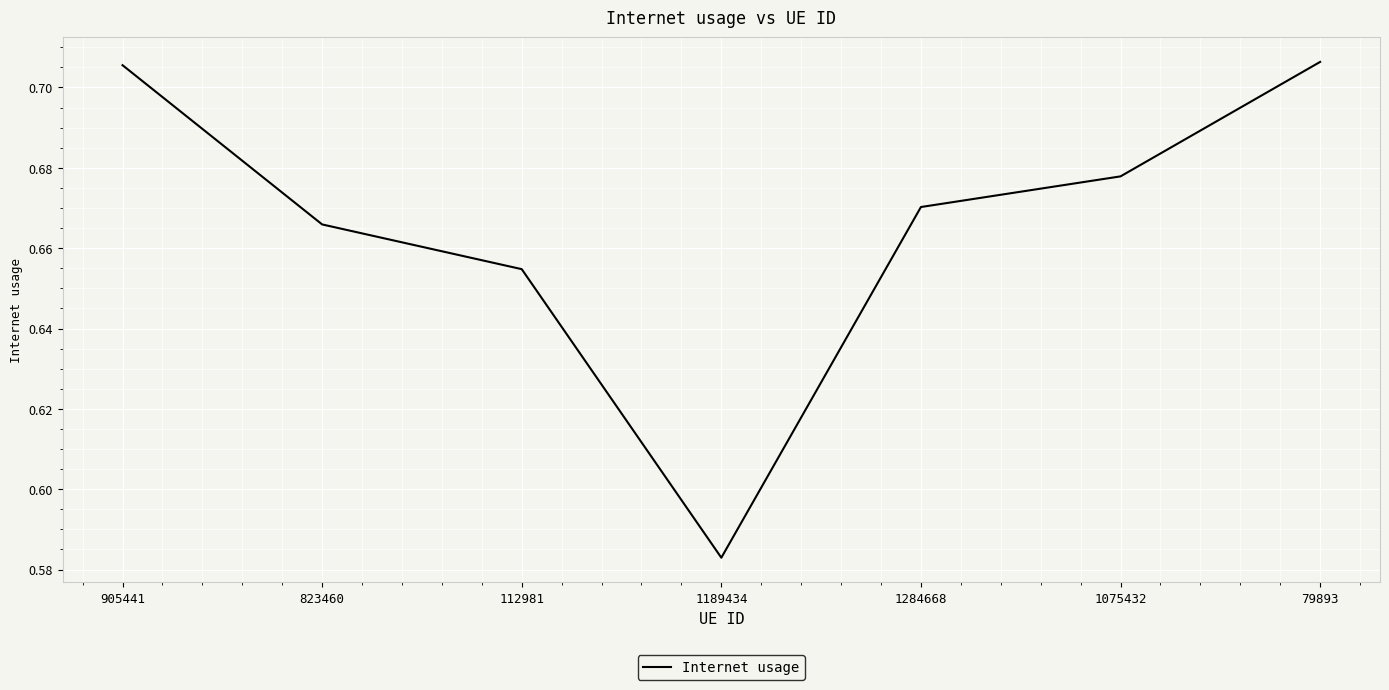

Count the number of data series in this chart.

1